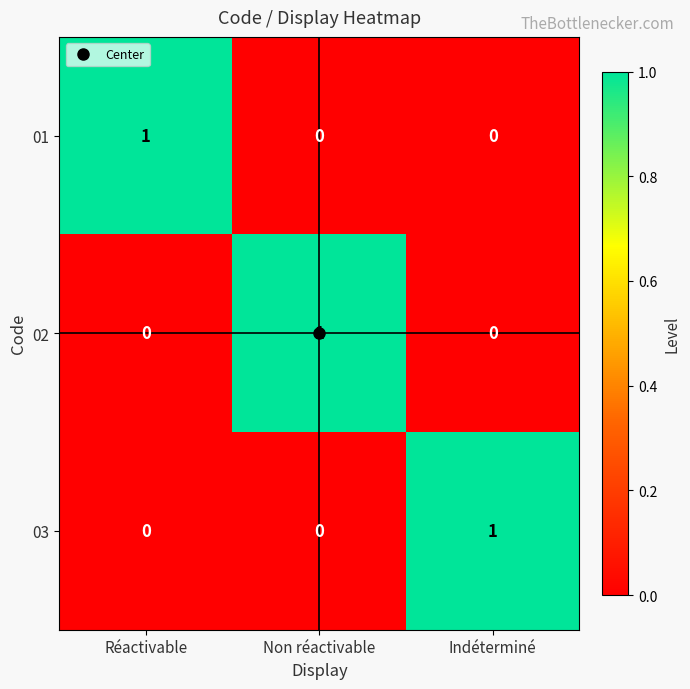

At how many categories does at least one series exceed 0?

3